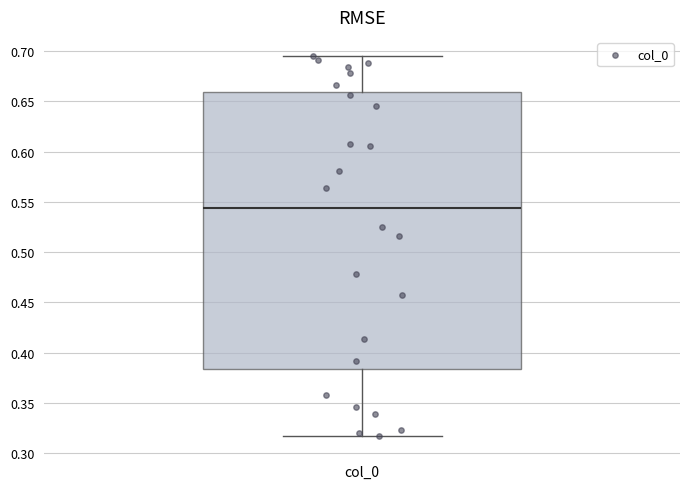

Where does the median line of the box for col_0 sit on the y-axis? The values are not printed on the chart, so give them approximately, as read against the axis.

0.545